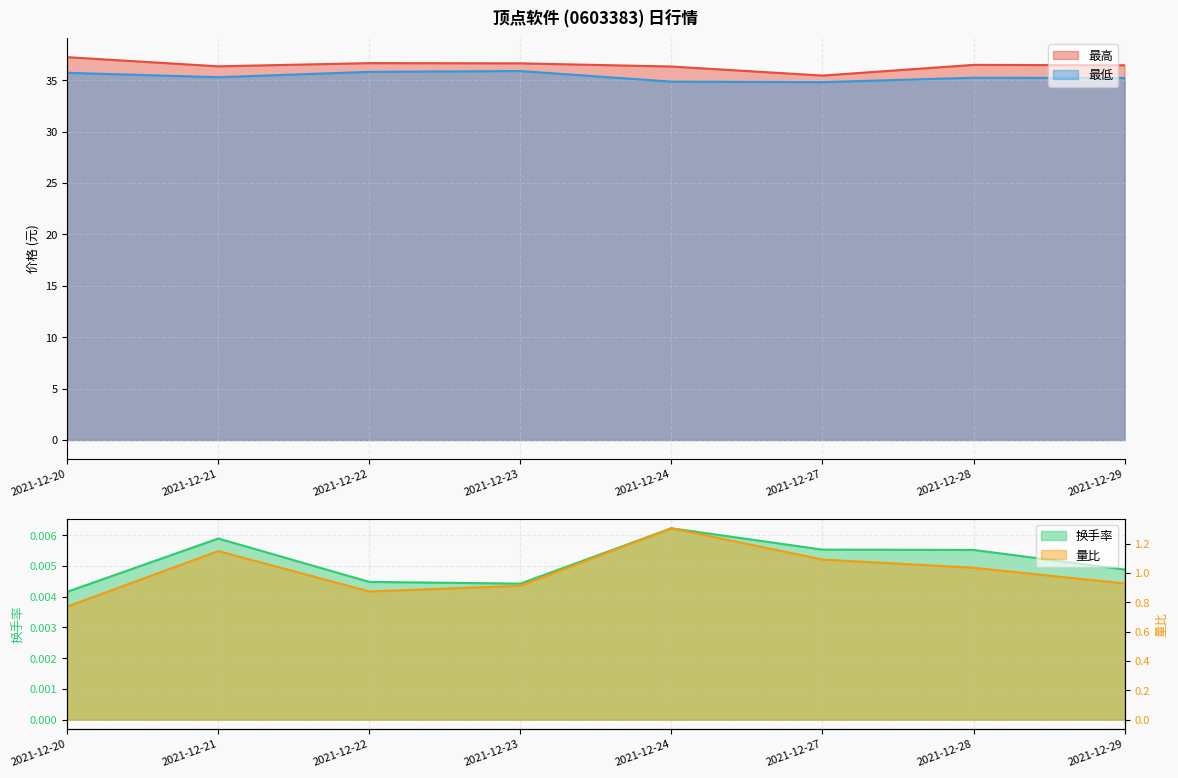

What is the average value of the 最低 series?

35.4